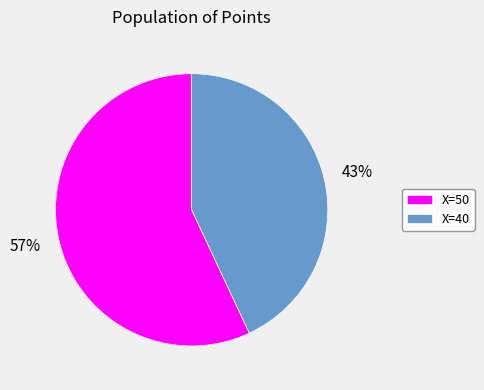

Rank the categories by value from highest to lowest.

X=50, X=40